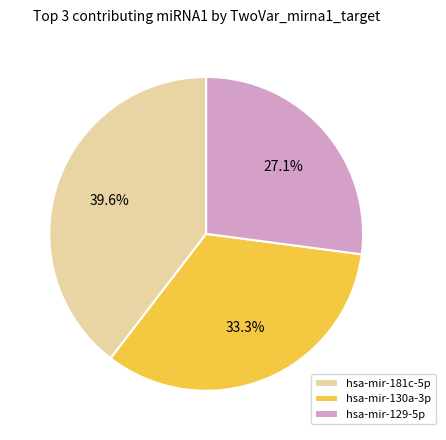

Does hsa-mir-130a-3p represent more than half of the total?

No